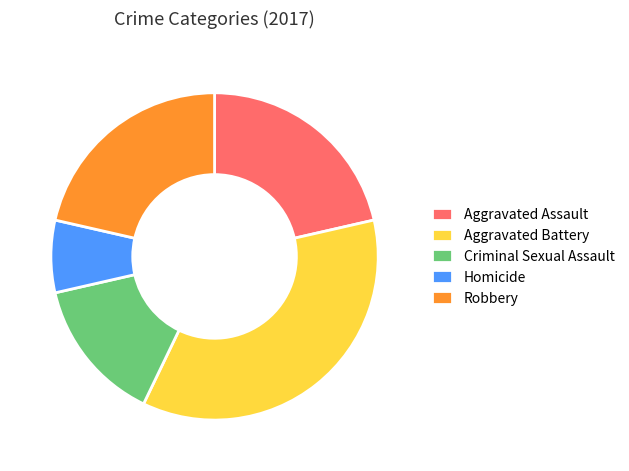

How many segments does this pie chart have?

5